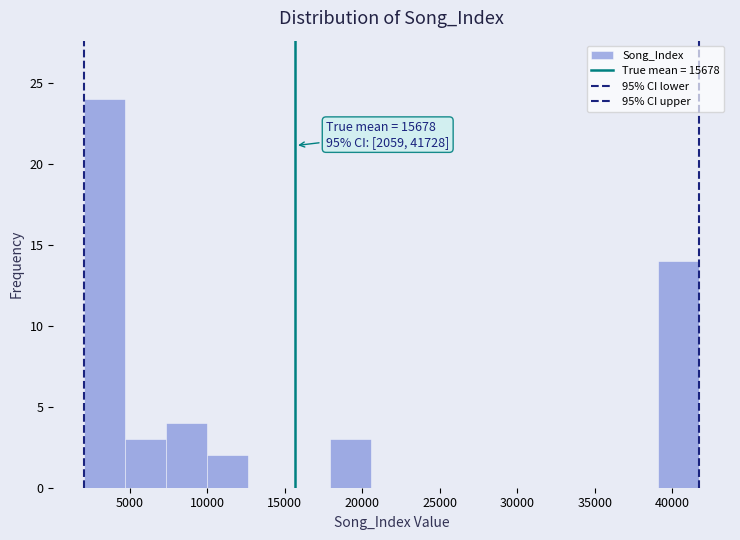

Which range on the x-axis has the tallest bar?

2000 to 4500